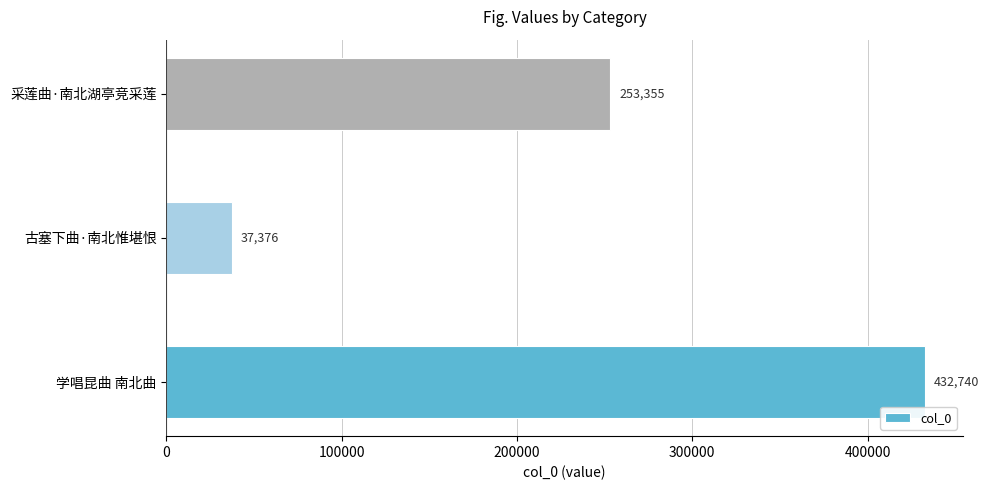

At which label is the value closest to 235058?

采莲曲·南北湖亭竞采莲